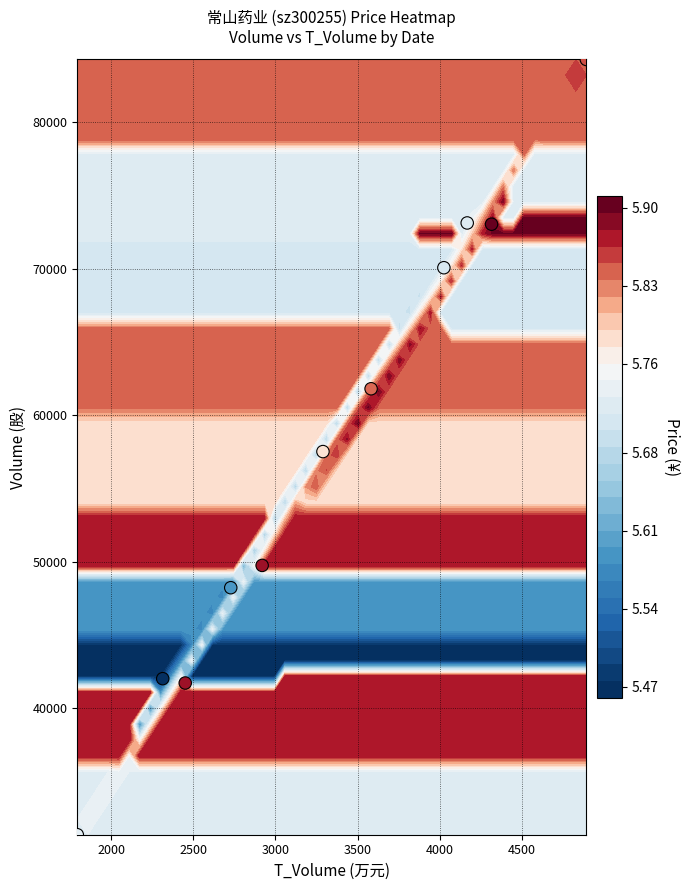

True or false: the data shows 28808 at 2000.

False